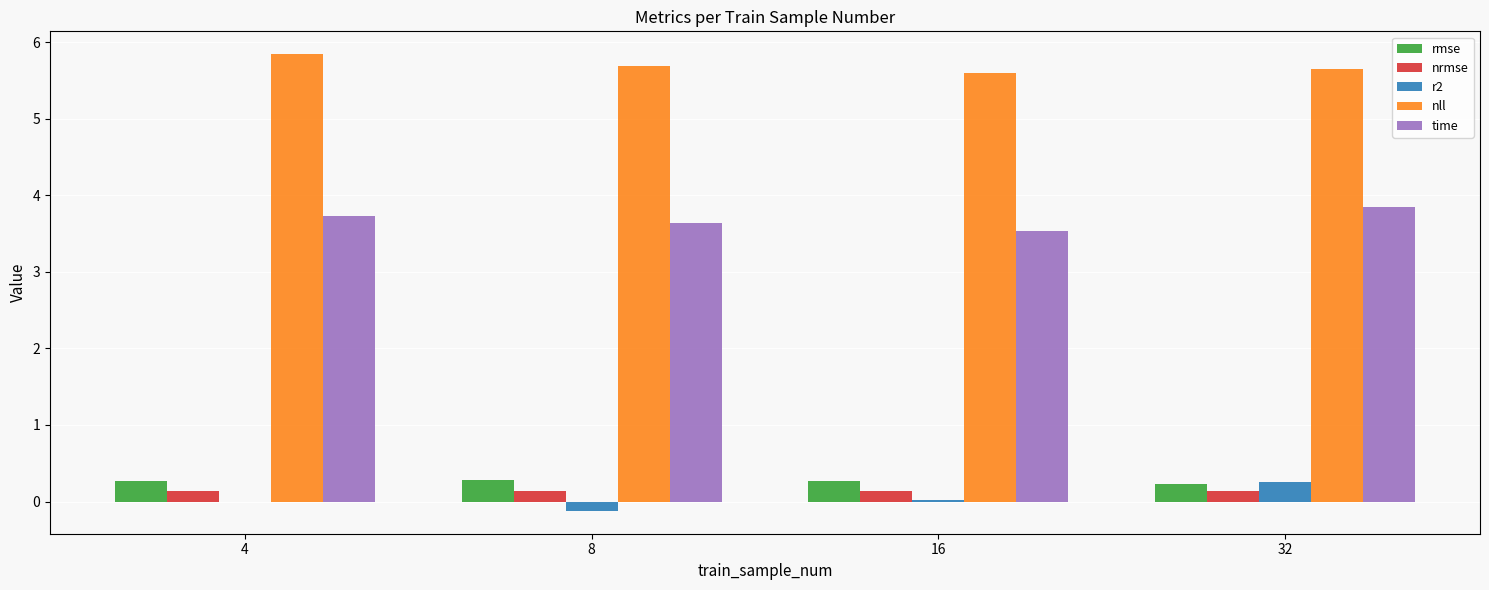

How many nrmse values are between 0 and 1?

4